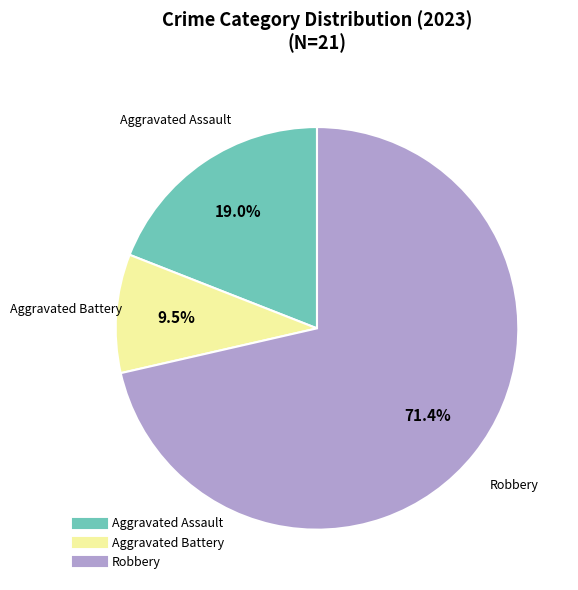

Does any single category account for the majority?

Yes